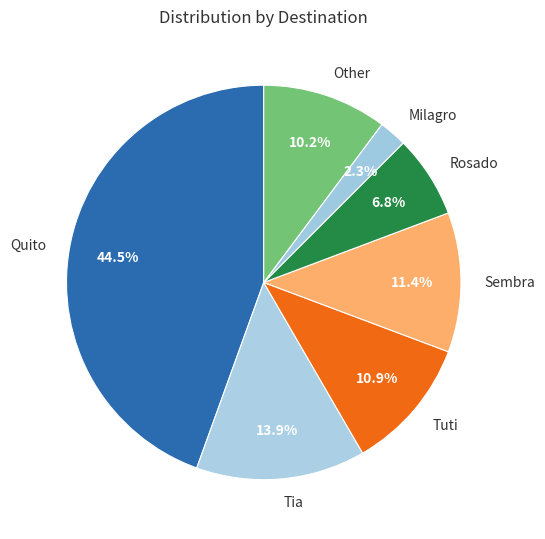

Count the number of slices in the pie.

7